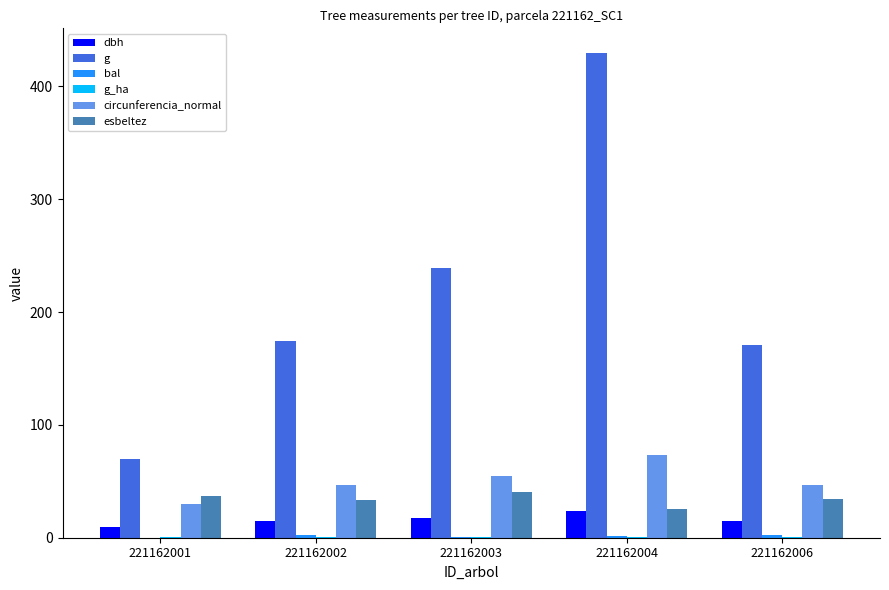

Which category has the highest value across all series?

221162004